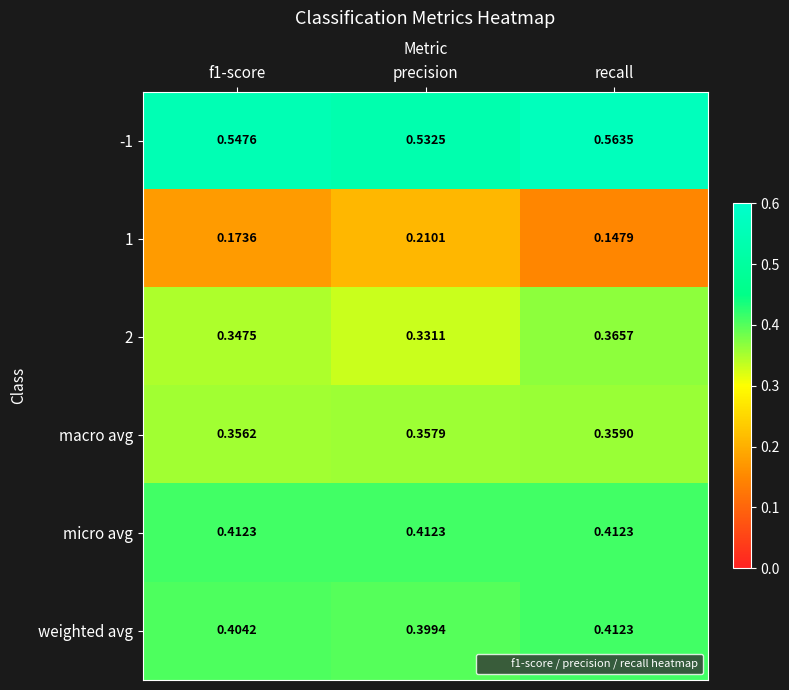

At which category does the chart reach its peak across all series?

recall